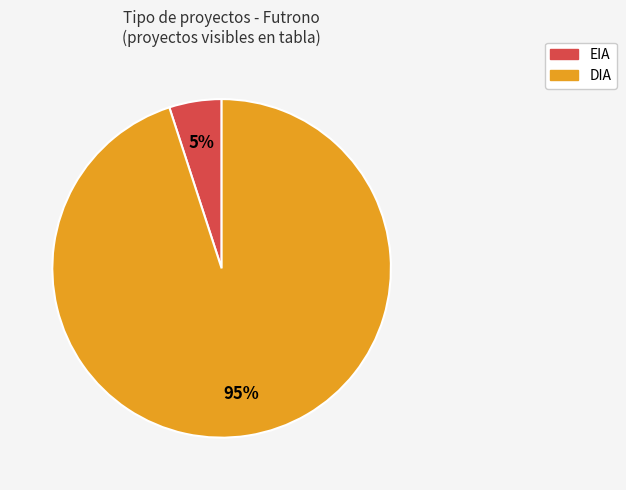

Which slice is the largest?

DIA